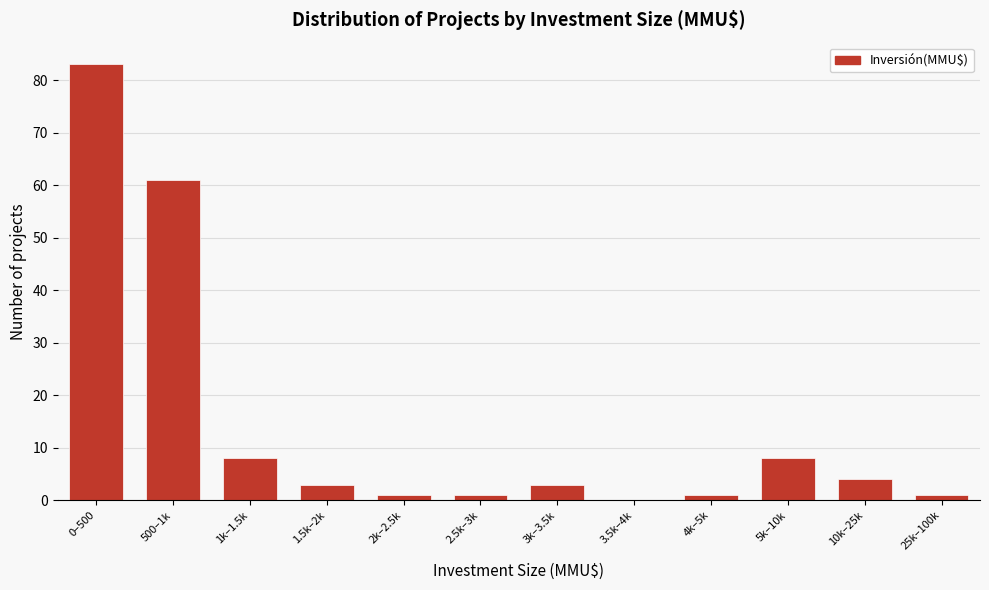

Reading left to right, what are all the values shown in this chart?

0–500=83	500–1k=61	1k–1.5k=8	1.5k–2k=3	2k–2.5k=1	2.5k–3k=1	3k–3.5k=3	3.5k–4k=0	4k–5k=1	5k–10k=8	10k–25k=4	25k–100k=1